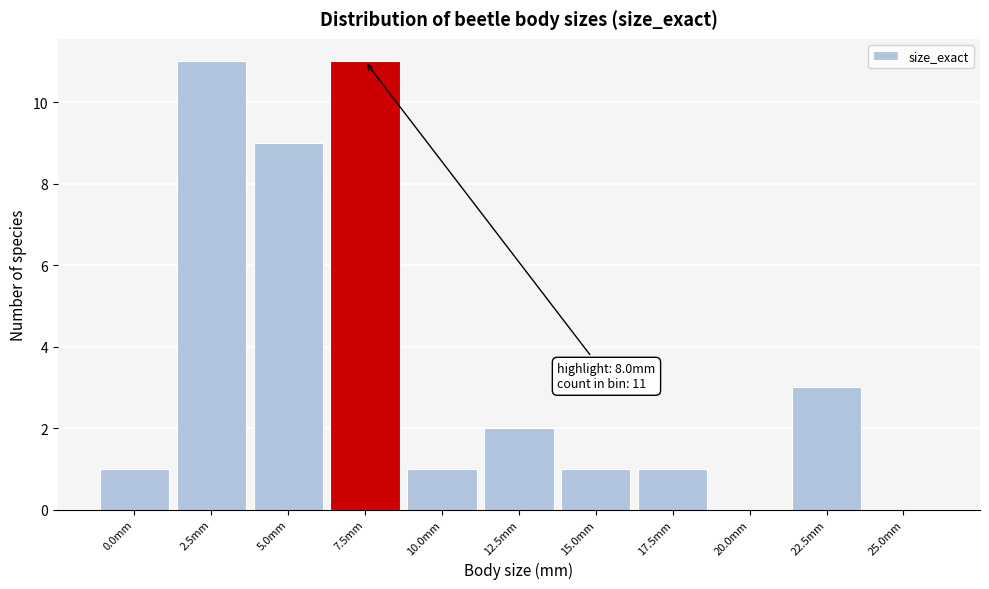

Reading right to left, list all the values displayed in this chart.

25.0mm=0	22.5mm=3	20.0mm=0	17.5mm=1	15.0mm=1	12.5mm=2	10.0mm=1	7.5mm=11	5.0mm=9	2.5mm=11	0.0mm=1